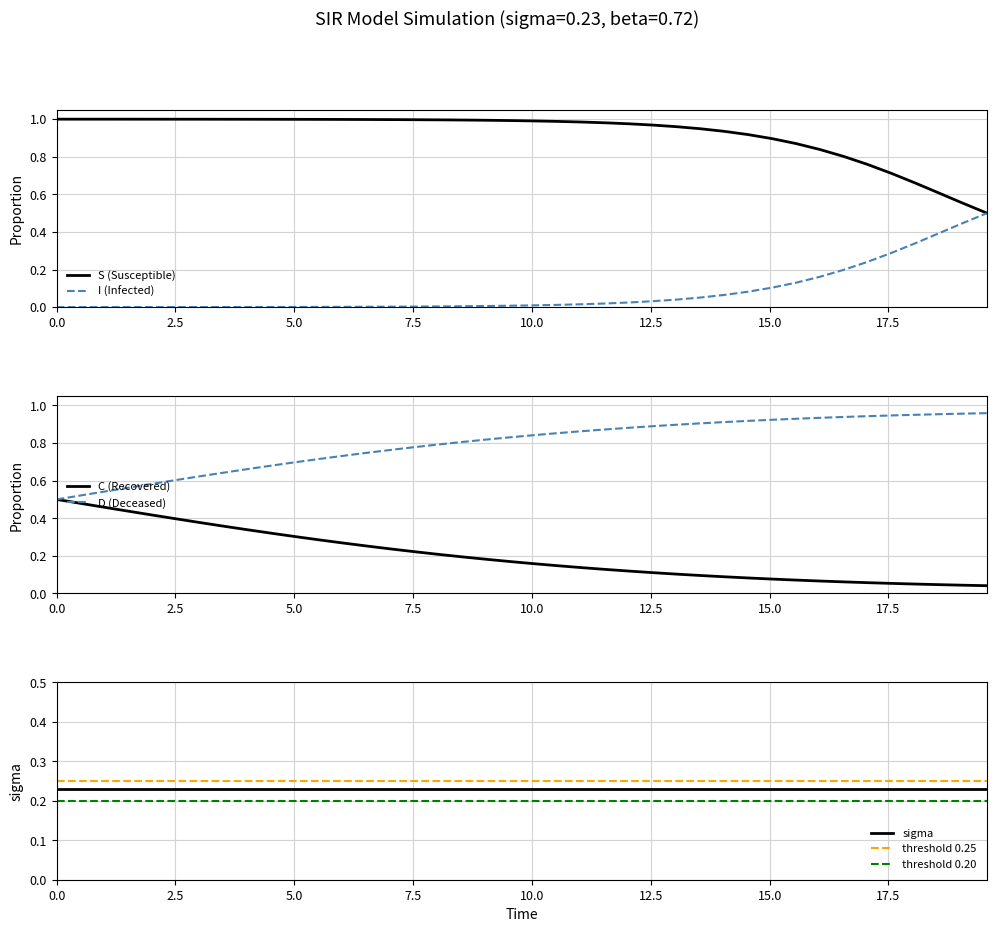

What is the value of the D point at the 38th from the left?

1.0